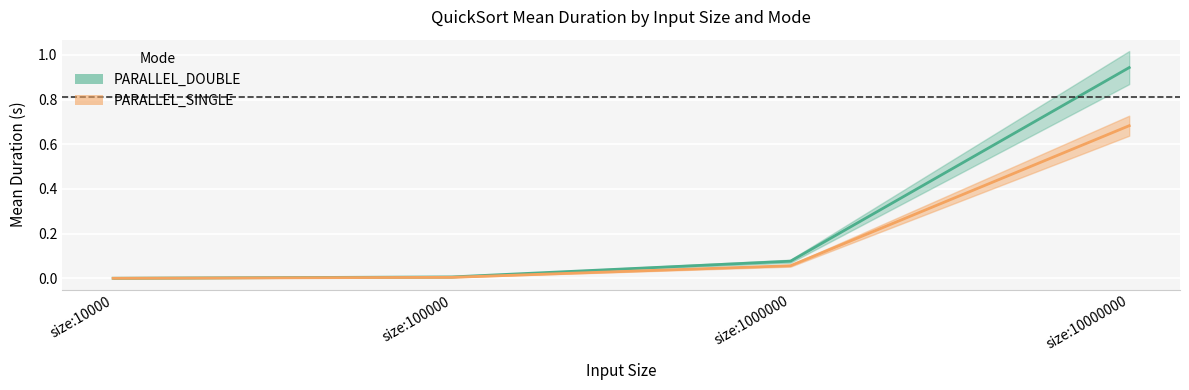

True or false: PARALLEL_DOUBLE_std has more than 1 interior local peaks.

False